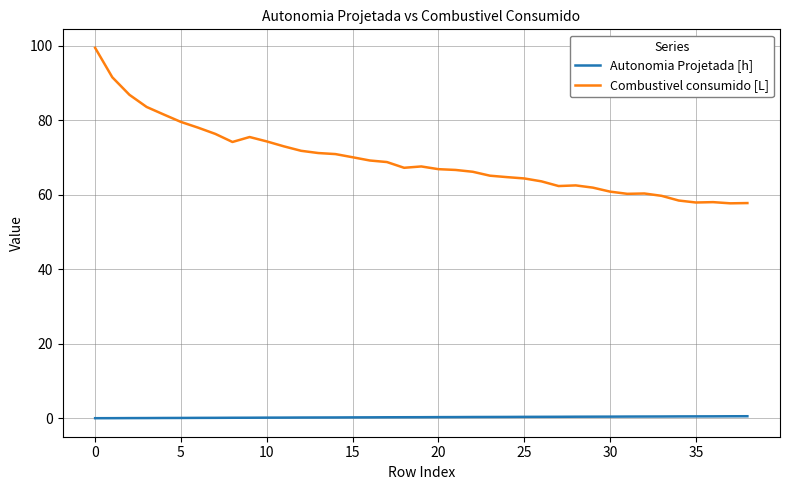

What is the maximum value shown in the chart?

99.5